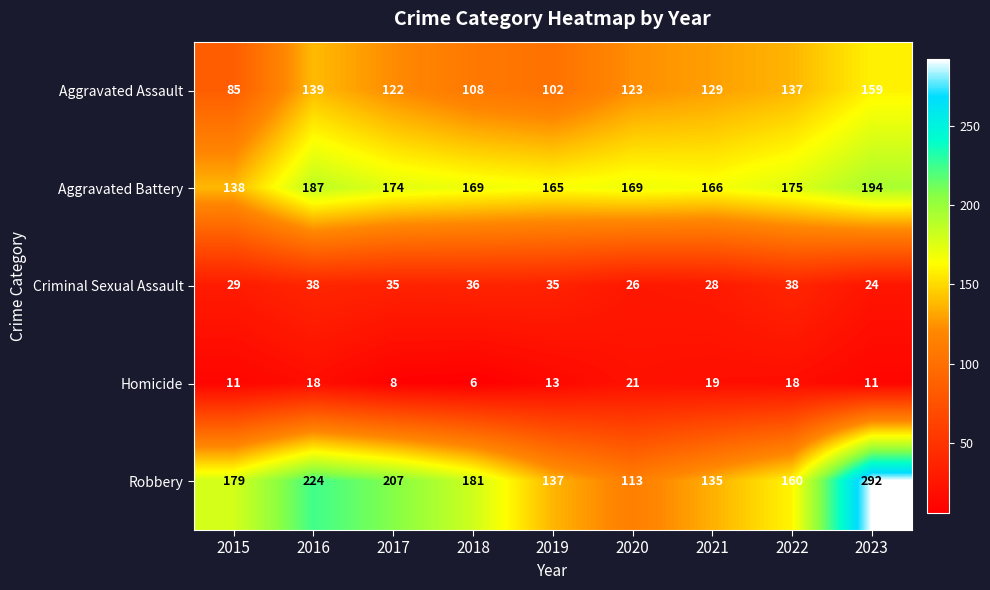

At which category is the sum across all series the highest?

2023